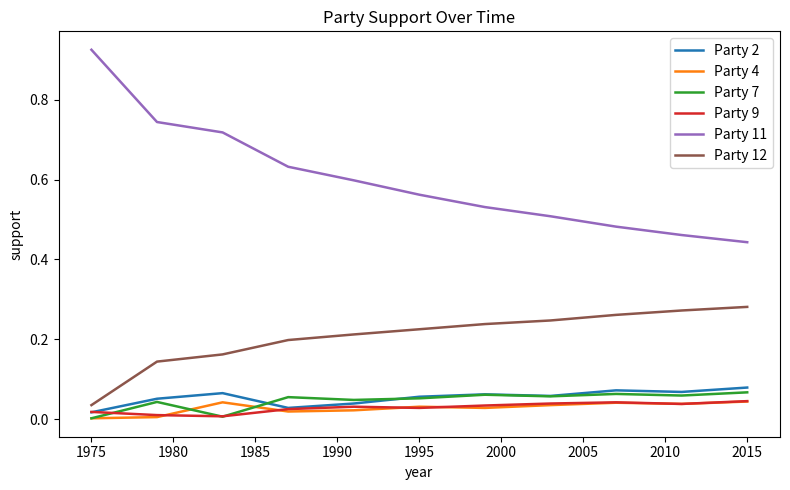

True or false: Party 12 and Party 2 cross at least once.

False